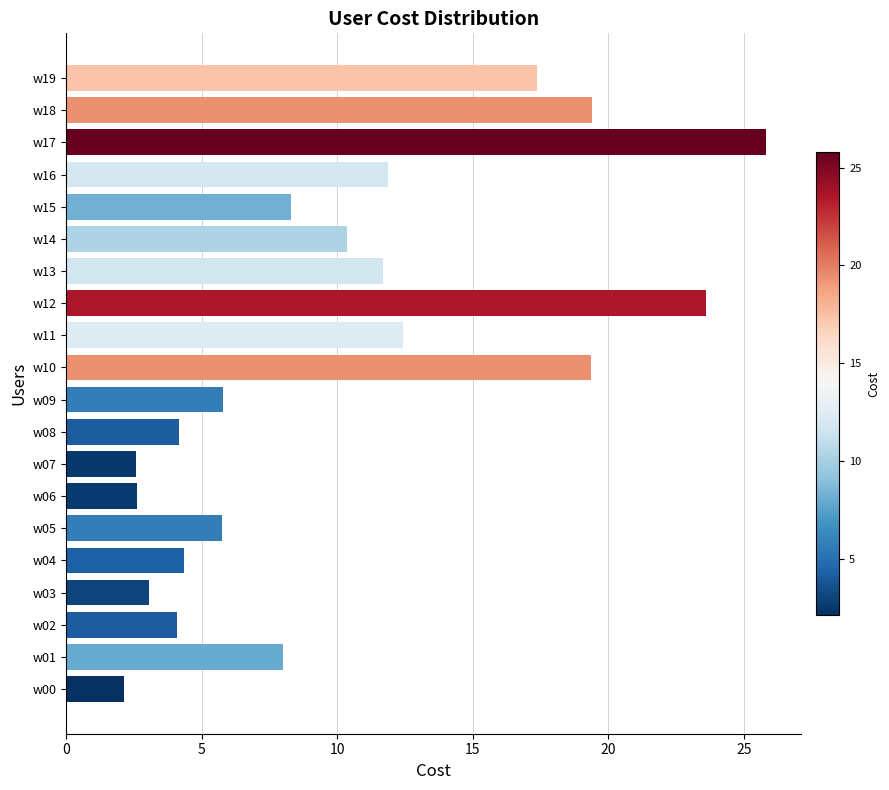

What is the sum of all values?

202.6